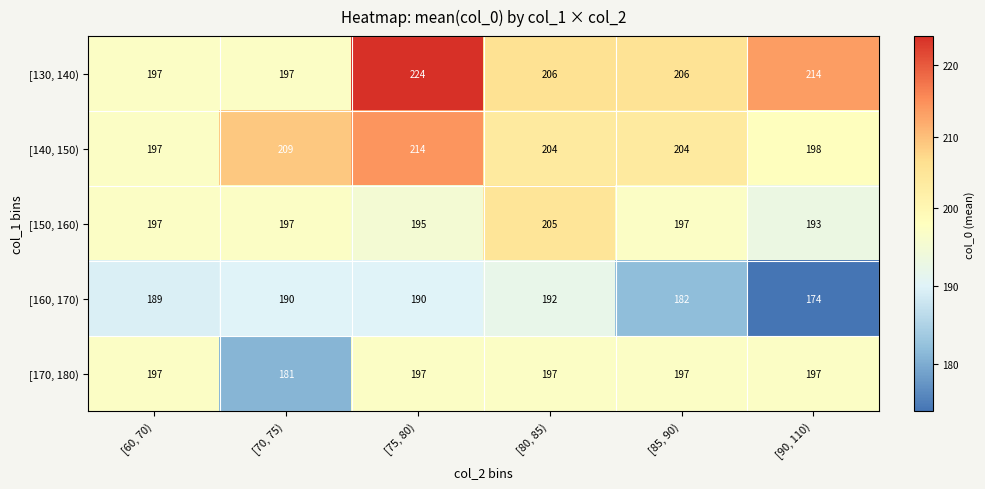

What is the spread (max minus min) of values at [70, 75)?

28